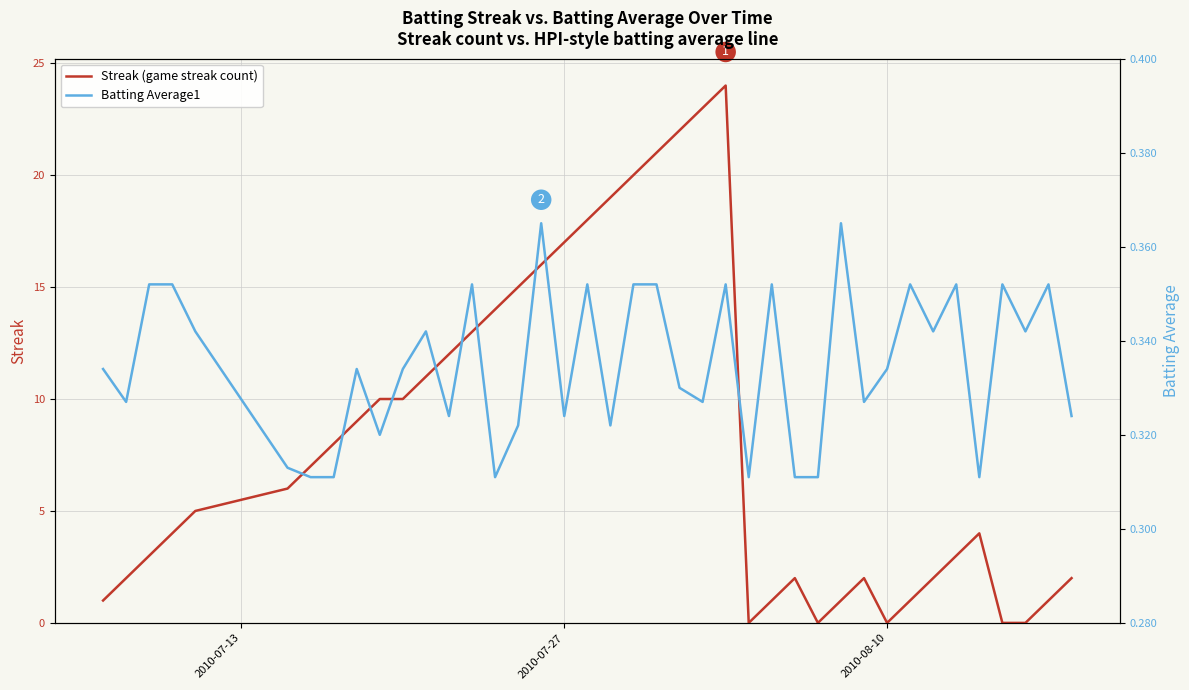

What is the maximum value for Streak (game streak count)?

24